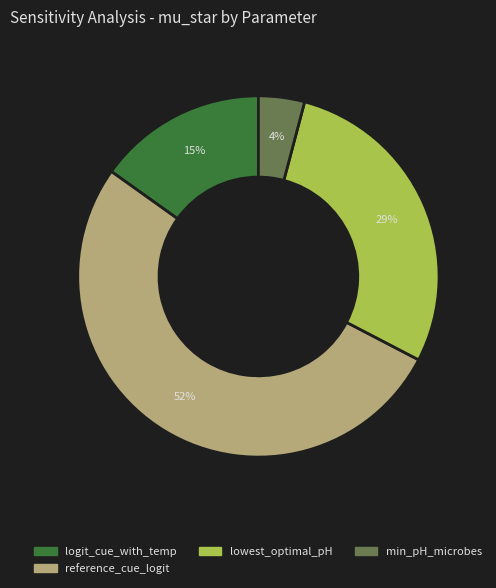

To the nearest percent, what is the average slice percentage?

25%